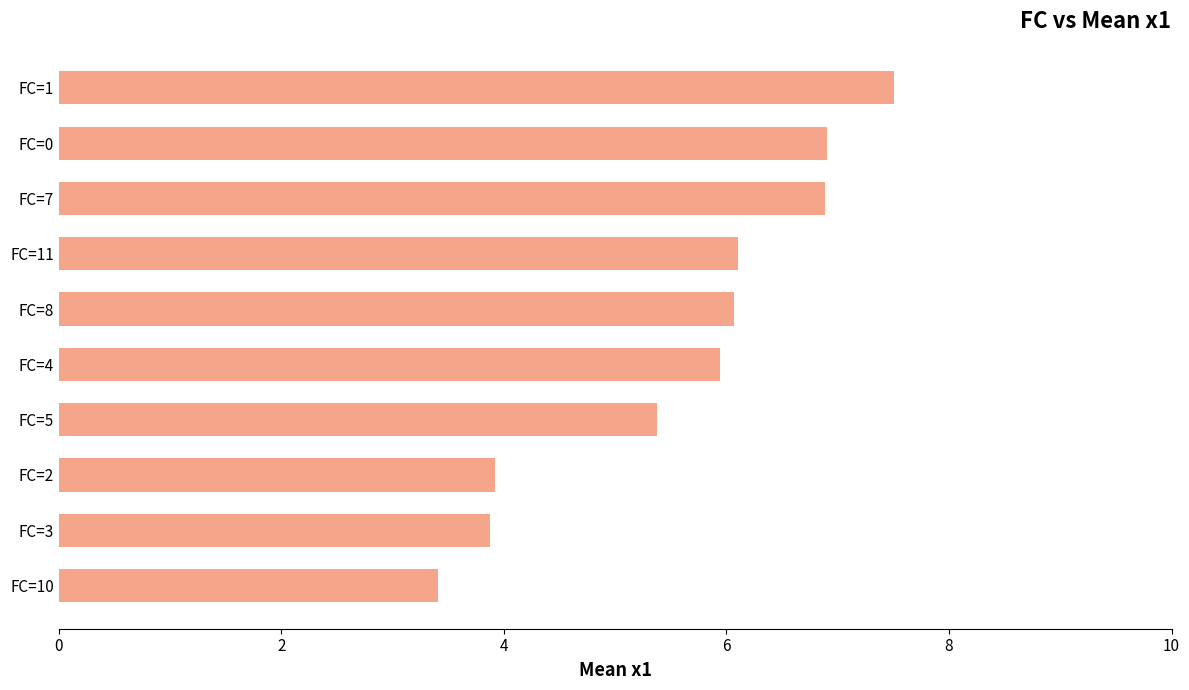

Read the value at FC=1.

7.5